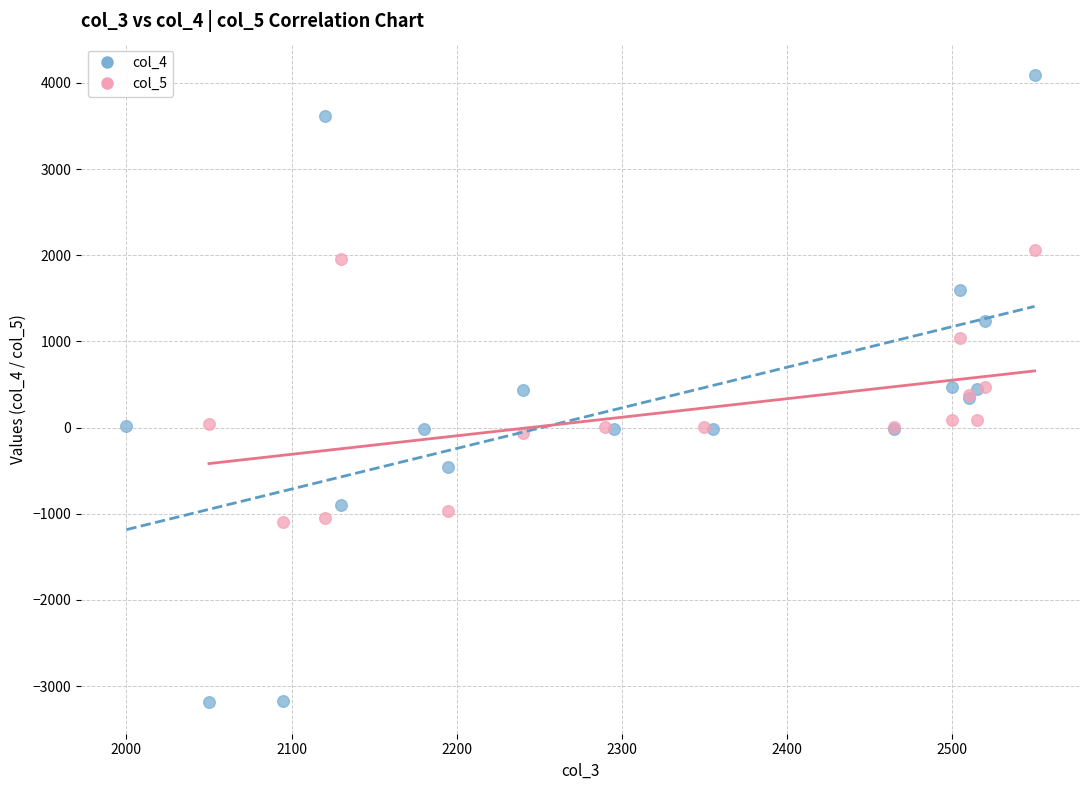

Which series contains the highest Y value?

col_4